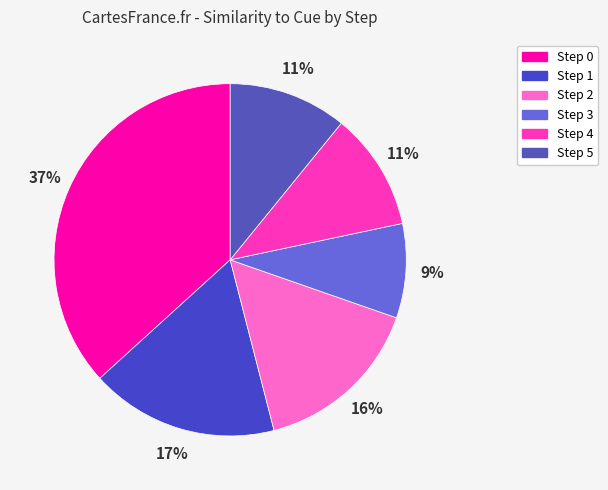

Count the number of slices in the pie.

6